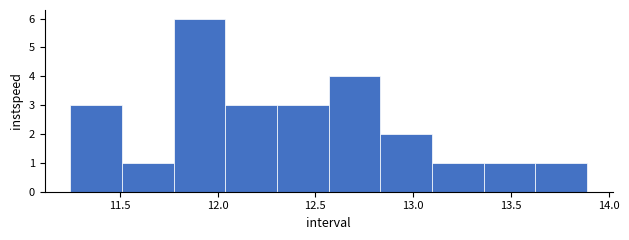

Reading left to right, list every bar in this chart as the range it spans on the x-axis followed by its height. Neither the bar edges nor the heights are printed on the chart, so give them approximately, as read against the axes.

11.25 to 11.50: 3
11.50 to 11.80: 1
11.80 to 12.05: 6
12.05 to 12.30: 3
12.30 to 12.55: 3
12.55 to 12.85: 4
12.85 to 13.10: 2
13.10 to 13.35: 1
13.35 to 13.65: 1
13.65 to 13.90: 1